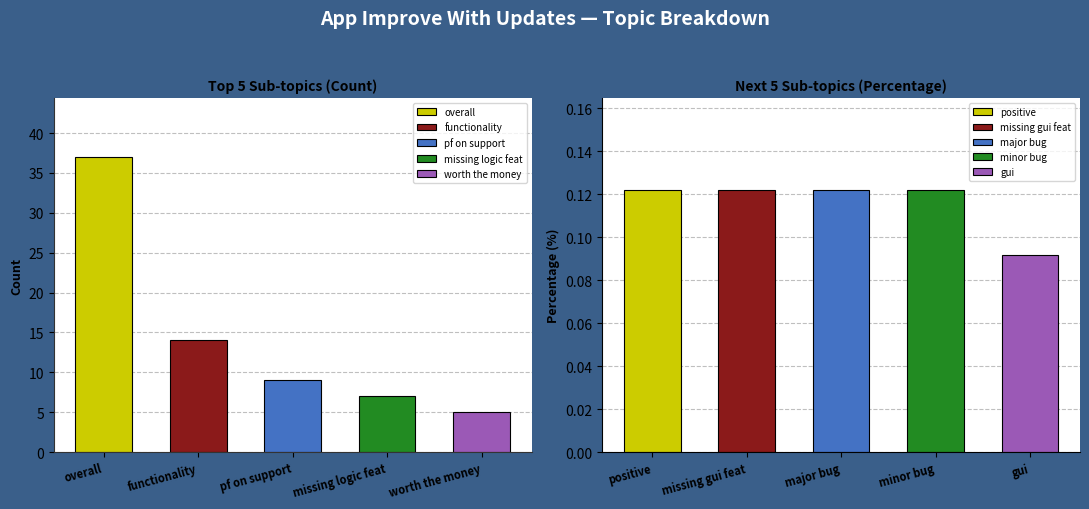

At which label is percentage closest to 0?

gui